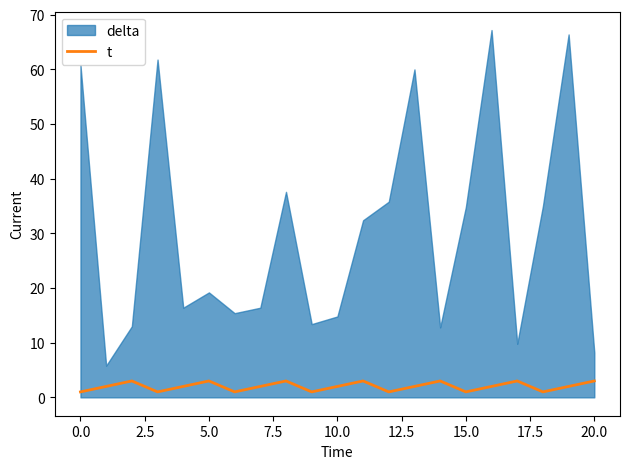

What is the highest value of the t series?

3